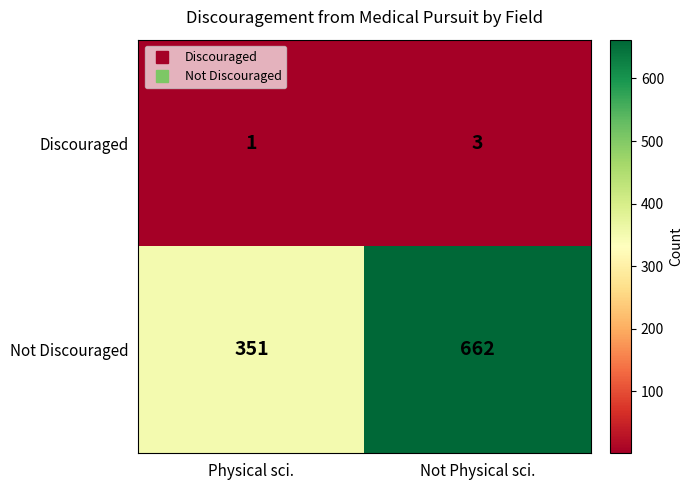

What is the difference between the maximum and minimum values in the Not Discouraged series?

311